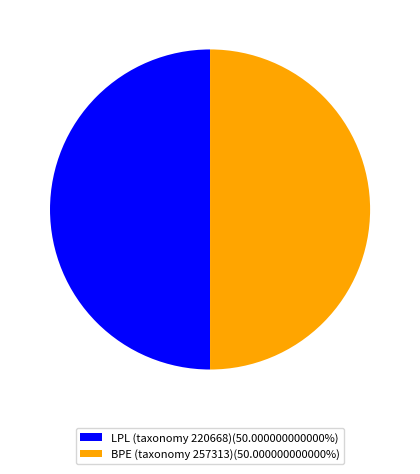

Approximately how many times larger is the value at LPL (taxonomy 220668)(50.000000000000%) compared to BPE (taxonomy 257313)(50.000000000000%)?

1.0